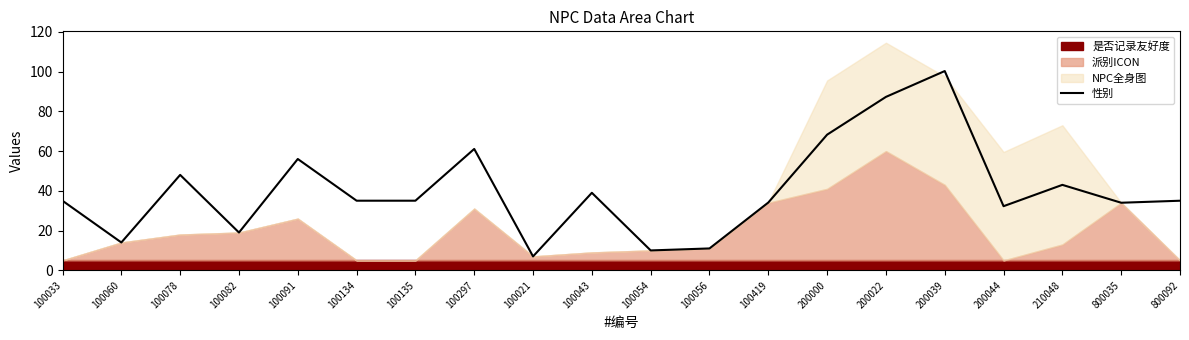

Count the number of categories in the chart.

20